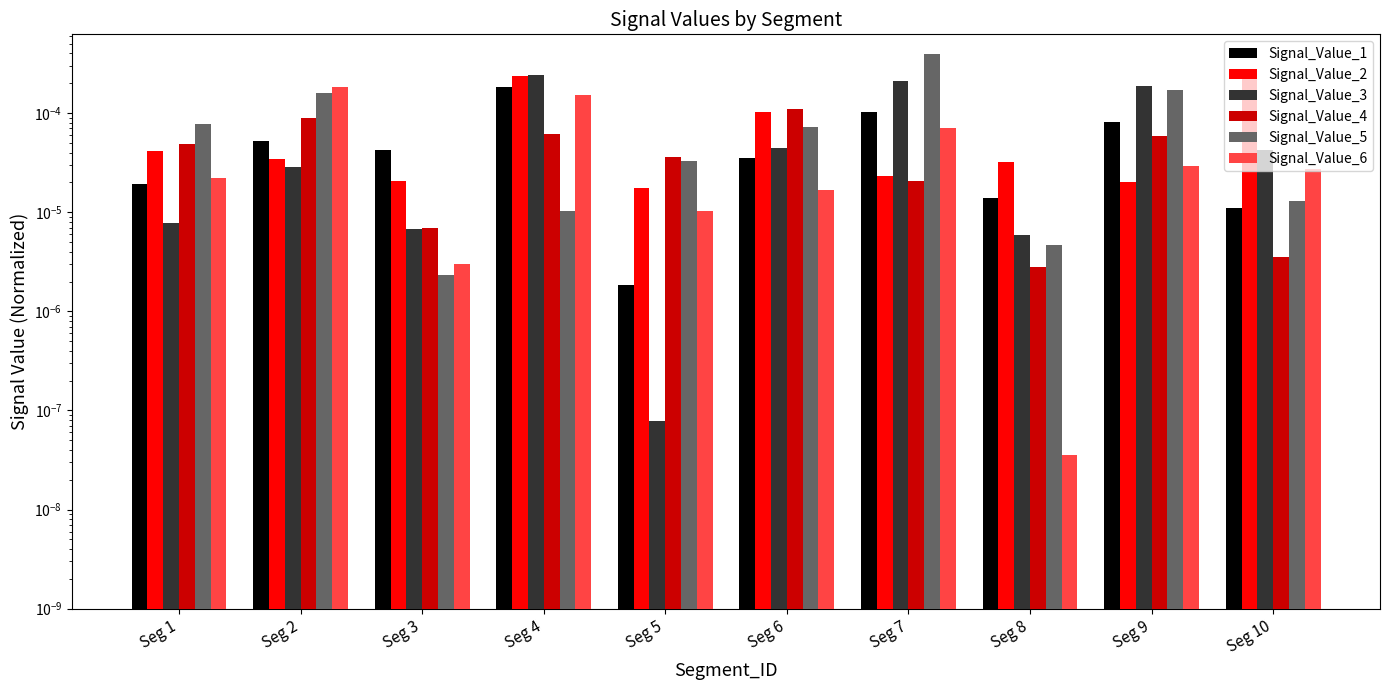

The Signal_Value_2 series shows 0.0 at Seg 2. True or false?

True